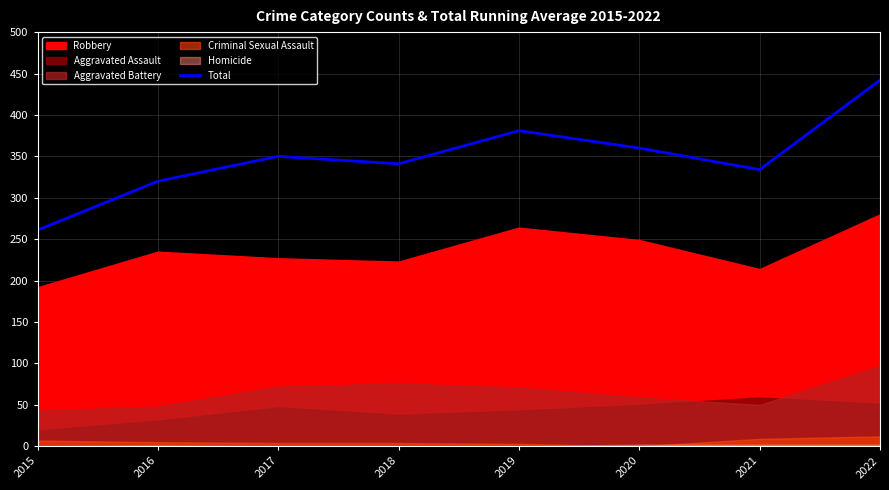

True or false: the data has more than 2 interior local peaks.

False